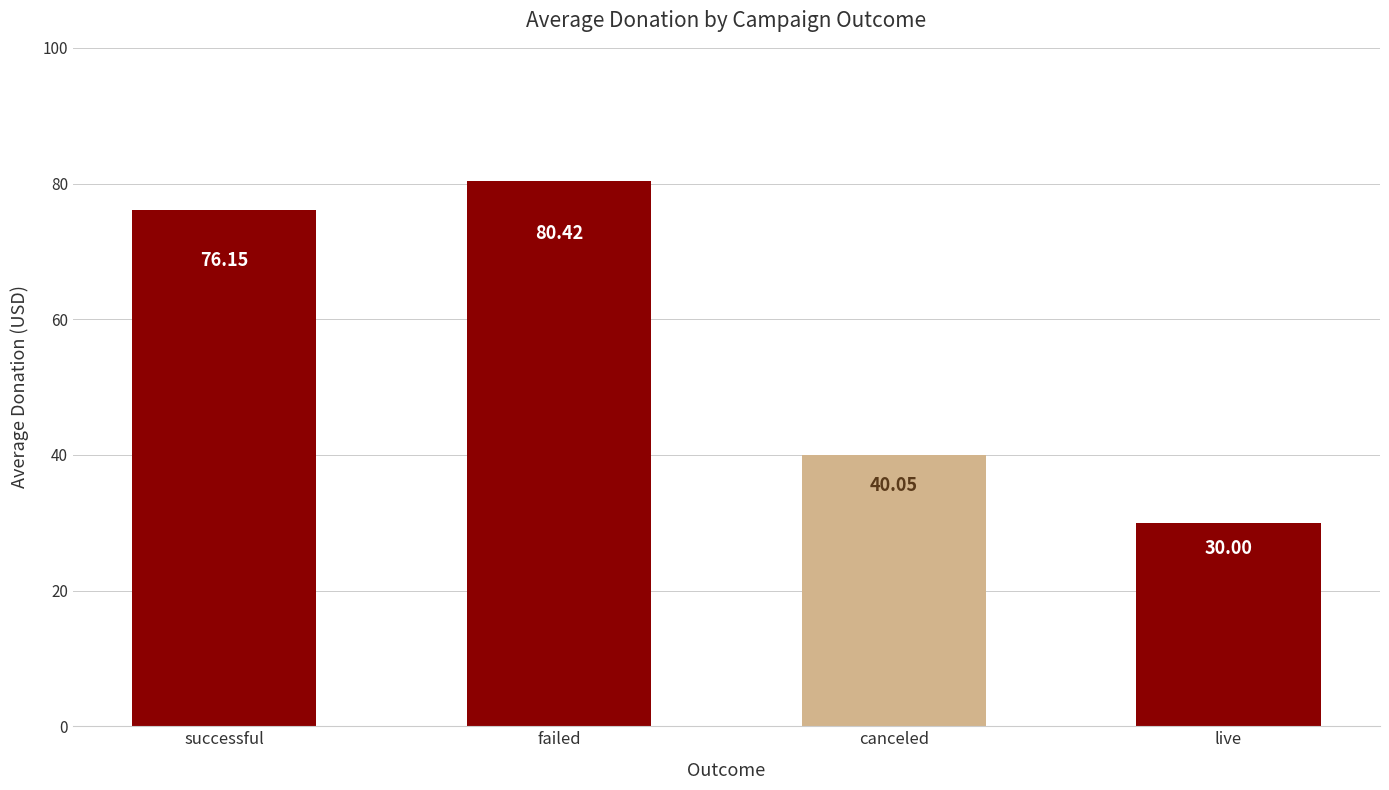

What is the greatest value displayed?

80.4